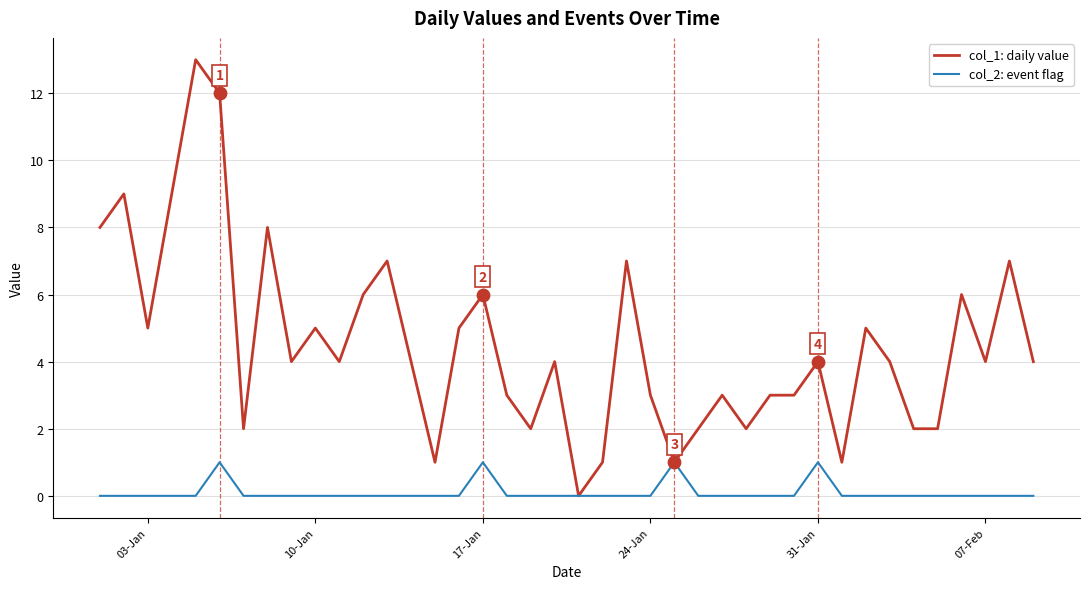

Rank the series by their maximum value, from lowest to highest.

col_2: event flag, col_1: daily value